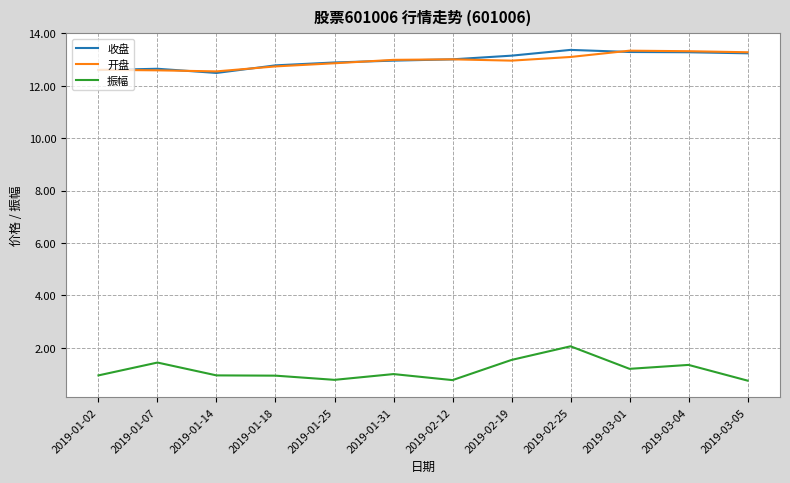

What is the spread (max minus min) of values at 2019-01-14?

11.6